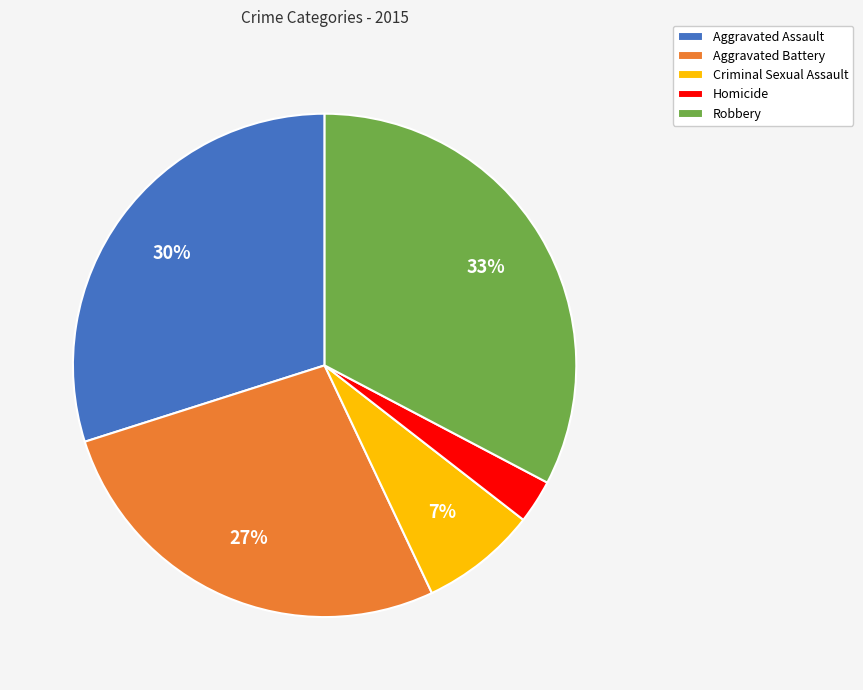

Does Robbery represent more than half of the total?

No